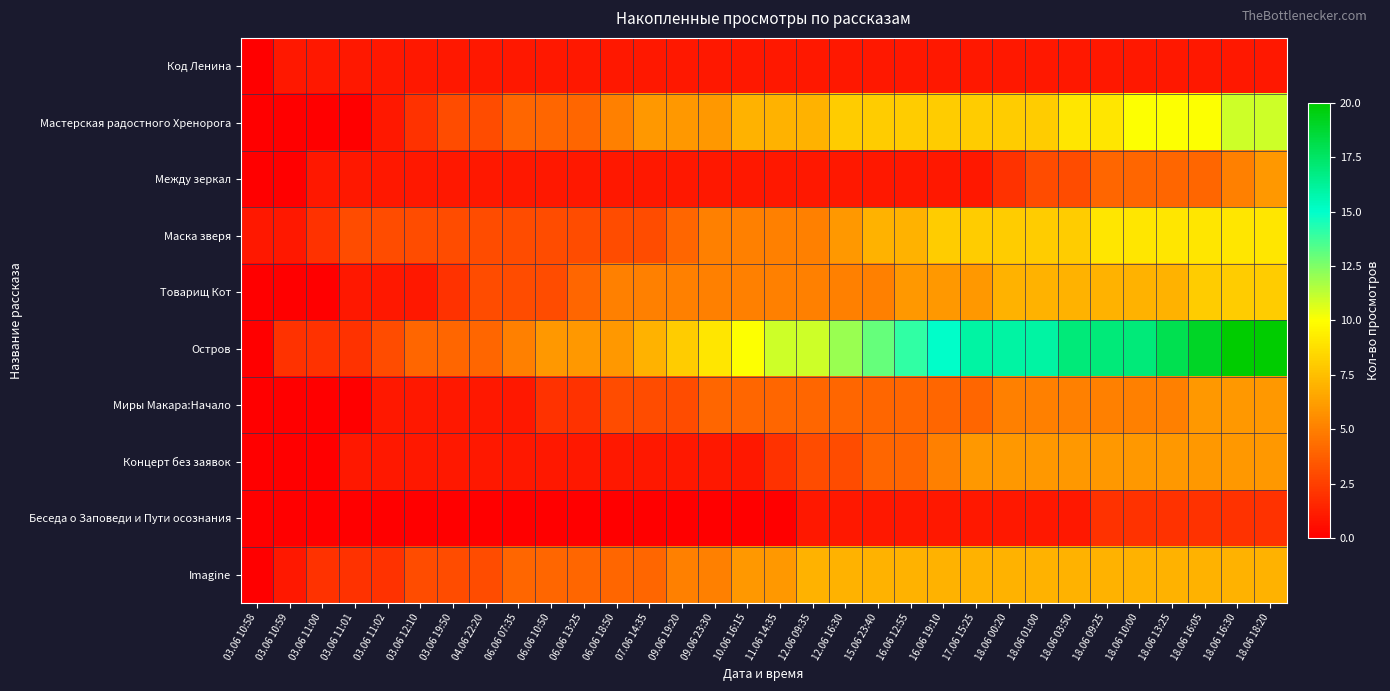

Reading left to right, list all the values displayed in this chart.

Код Ленина: 03.06 10:58=0	03.06 10:59=1	03.06 11:00=1	03.06 11:01=1	03.06 11:02=1	03.06 12:10=1	03.06 19:50=1	04.06 22:20=1	06.06 07:35=1	06.06 10:50=1	06.06 13:25=1	06.06 18:50=1	07.06 14:35=1	09.06 19:20=1	09.06 23:30=1	10.06 16:15=1	11.06 14:35=1	12.06 09:35=1	12.06 16:30=1	15.06 23:40=1	16.06 12:55=1	16.06 19:10=1	17.06 15:25=1	18.06 00:20=1	18.06 01:00=1	18.06 03:50=1	18.06 09:25=1	18.06 10:00=1	18.06 13:25=1	18.06 16:05=1	18.06 16:30=1	18.06 18:20=1
Мастерская радостного Хренорога: 03.06 10:58=0	03.06 10:59=0	03.06 11:00=0	03.06 11:01=0	03.06 11:02=1	03.06 12:10=2	03.06 19:50=3	04.06 22:20=3	06.06 07:35=4	06.06 10:50=4	06.06 13:25=4	06.06 18:50=5	07.06 14:35=6	09.06 19:20=6	09.06 23:30=6	10.06 16:15=7	11.06 14:35=7	12.06 09:35=7	12.06 16:30=8	15.06 23:40=8	16.06 12:55=8	16.06 19:10=8	17.06 15:25=8	18.06 00:20=8	18.06 01:00=8	18.06 03:50=9	18.06 09:25=9	18.06 10:00=10	18.06 13:25=10	18.06 16:05=10	18.06 16:30=11	18.06 18:20=11
Между зеркал: 03.06 10:58=0	03.06 10:59=0	03.06 11:00=1	03.06 11:01=1	03.06 11:02=1	03.06 12:10=1	03.06 19:50=1	04.06 22:20=1	06.06 07:35=1	06.06 10:50=1	06.06 13:25=1	06.06 18:50=1	07.06 14:35=1	09.06 19:20=1	09.06 23:30=1	10.06 16:15=1	11.06 14:35=1	12.06 09:35=1	12.06 16:30=1	15.06 23:40=1	16.06 12:55=1	16.06 19:10=1	17.06 15:25=1	18.06 00:20=2	18.06 01:00=3	18.06 03:50=3	18.06 09:25=4	18.06 10:00=4	18.06 13:25=4	18.06 16:05=4	18.06 16:30=5	18.06 18:20=6
Маска зверя: 03.06 10:58=1	03.06 10:59=1	03.06 11:00=2	03.06 11:01=3	03.06 11:02=3	03.06 12:10=3	03.06 19:50=3	04.06 22:20=3	06.06 07:35=3	06.06 10:50=3	06.06 13:25=3	06.06 18:50=3	07.06 14:35=3	09.06 19:20=4	09.06 23:30=5	10.06 16:15=5	11.06 14:35=5	12.06 09:35=5	12.06 16:30=6	15.06 23:40=7	16.06 12:55=7	16.06 19:10=8	17.06 15:25=8	18.06 00:20=8	18.06 01:00=8	18.06 03:50=8	18.06 09:25=9	18.06 10:00=9	18.06 13:25=9	18.06 16:05=9	18.06 16:30=9	18.06 18:20=9
Товарищ Кот: 03.06 10:58=0	03.06 10:59=0	03.06 11:00=0	03.06 11:01=1	03.06 11:02=1	03.06 12:10=1	03.06 19:50=2	04.06 22:20=3	06.06 07:35=3	06.06 10:50=3	06.06 13:25=4	06.06 18:50=5	07.06 14:35=5	09.06 19:20=5	09.06 23:30=5	10.06 16:15=5	11.06 14:35=5	12.06 09:35=5	12.06 16:30=5	15.06 23:40=5	16.06 12:55=6	16.06 19:10=6	17.06 15:25=6	18.06 00:20=7	18.06 01:00=7	18.06 03:50=7	18.06 09:25=7	18.06 10:00=7	18.06 13:25=7	18.06 16:05=8	18.06 16:30=8	18.06 18:20=8
Остров: 03.06 10:58=0	03.06 10:59=2	03.06 11:00=2	03.06 11:01=2	03.06 11:02=3	03.06 12:10=4	03.06 19:50=4	04.06 22:20=4	06.06 07:35=5	06.06 10:50=6	06.06 13:25=6	06.06 18:50=6	07.06 14:35=7	09.06 19:20=8	09.06 23:30=9	10.06 16:15=10	11.06 14:35=11	12.06 09:35=11	12.06 16:30=12	15.06 23:40=13	16.06 12:55=14	16.06 19:10=15	17.06 15:25=16	18.06 00:20=16	18.06 01:00=16	18.06 03:50=17	18.06 09:25=17	18.06 10:00=17	18.06 13:25=18	18.06 16:05=19	18.06 16:30=20	18.06 18:20=20
Миры Макара:Начало: 03.06 10:58=0	03.06 10:59=0	03.06 11:00=0	03.06 11:01=0	03.06 11:02=1	03.06 12:10=1	03.06 19:50=1	04.06 22:20=1	06.06 07:35=1	06.06 10:50=2	06.06 13:25=2	06.06 18:50=3	07.06 14:35=3	09.06 19:20=3	09.06 23:30=4	10.06 16:15=4	11.06 14:35=4	12.06 09:35=4	12.06 16:30=4	15.06 23:40=4	16.06 12:55=4	16.06 19:10=4	17.06 15:25=4	18.06 00:20=5	18.06 01:00=5	18.06 03:50=5	18.06 09:25=5	18.06 10:00=5	18.06 13:25=5	18.06 16:05=6	18.06 16:30=6	18.06 18:20=6
Концерт без заявок: 03.06 10:58=0	03.06 10:59=0	03.06 11:00=0	03.06 11:01=1	03.06 11:02=1	03.06 12:10=1	03.06 19:50=1	04.06 22:20=1	06.06 07:35=1	06.06 10:50=1	06.06 13:25=1	06.06 18:50=1	07.06 14:35=1	09.06 19:20=1	09.06 23:30=1	10.06 16:15=1	11.06 14:35=2	12.06 09:35=3	12.06 16:30=3	15.06 23:40=4	16.06 12:55=4	16.06 19:10=5	17.06 15:25=6	18.06 00:20=6	18.06 01:00=6	18.06 03:50=6	18.06 09:25=6	18.06 10:00=6	18.06 13:25=6	18.06 16:05=6	18.06 16:30=6	18.06 18:20=6
Беседа о Заповеди и Пути осознания: 03.06 10:58=0	03.06 10:59=0	03.06 11:00=0	03.06 11:01=0	03.06 11:02=0	03.06 12:10=0	03.06 19:50=0	04.06 22:20=0	06.06 07:35=0	06.06 10:50=0	06.06 13:25=0	06.06 18:50=0	07.06 14:35=0	09.06 19:20=0	09.06 23:30=0	10.06 16:15=0	11.06 14:35=0	12.06 09:35=1	12.06 16:30=1	15.06 23:40=1	16.06 12:55=1	16.06 19:10=1	17.06 15:25=1	18.06 00:20=1	18.06 01:00=1	18.06 03:50=1	18.06 09:25=2	18.06 10:00=2	18.06 13:25=2	18.06 16:05=2	18.06 16:30=2	18.06 18:20=2
Imagine: 03.06 10:58=0	03.06 10:59=1	03.06 11:00=2	03.06 11:01=2	03.06 11:02=2	03.06 12:10=3	03.06 19:50=3	04.06 22:20=3	06.06 07:35=4	06.06 10:50=4	06.06 13:25=4	06.06 18:50=4	07.06 14:35=4	09.06 19:20=5	09.06 23:30=5	10.06 16:15=6	11.06 14:35=6	12.06 09:35=7	12.06 16:30=7	15.06 23:40=7	16.06 12:55=7	16.06 19:10=7	17.06 15:25=7	18.06 00:20=7	18.06 01:00=7	18.06 03:50=7	18.06 09:25=7	18.06 10:00=7	18.06 13:25=7	18.06 16:05=7	18.06 16:30=7	18.06 18:20=7